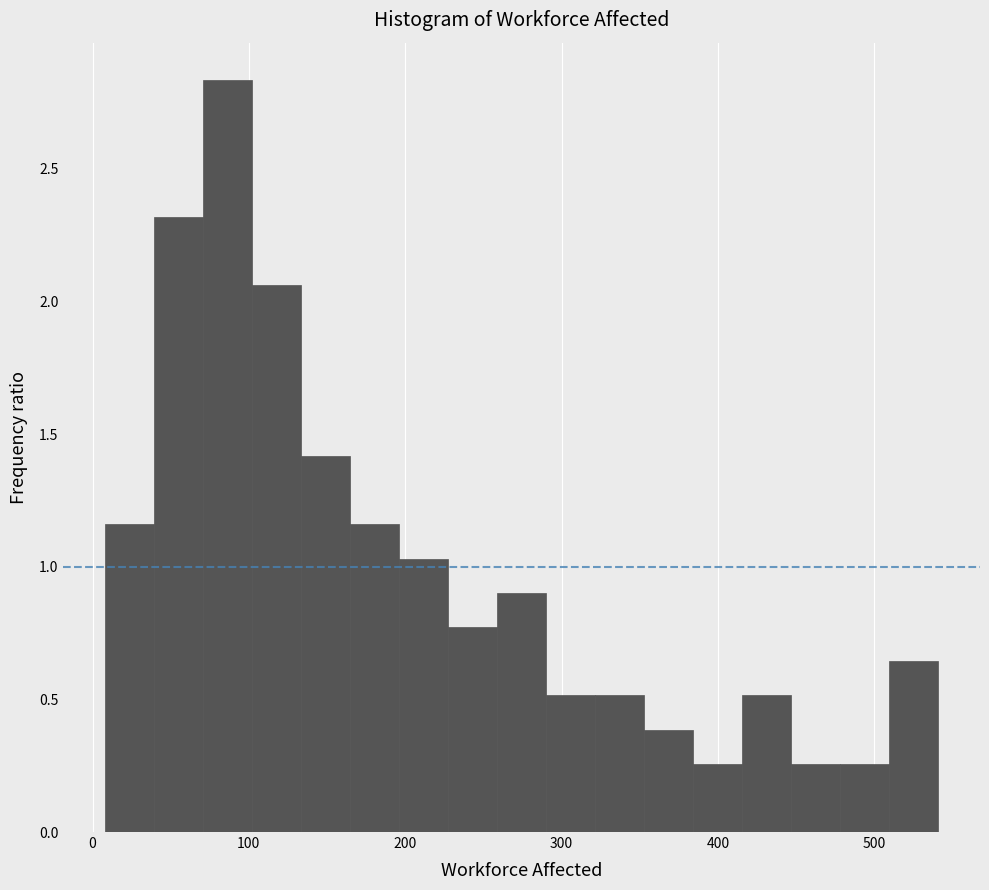

Around what value on the x-axis is the tallest bar? Give the approximate position of its centre, as read against the axis.

90